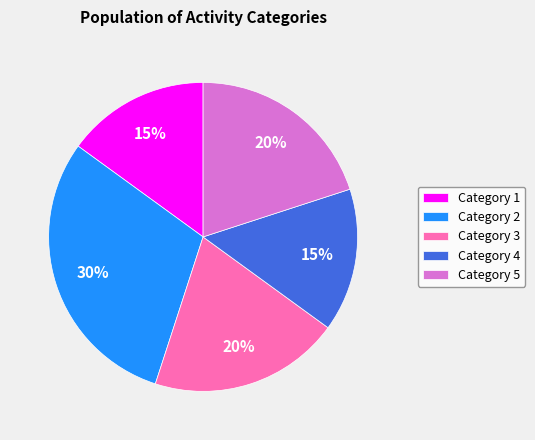

To the nearest percent, what is the combined percentage of Category 1 and Category 2?

45%